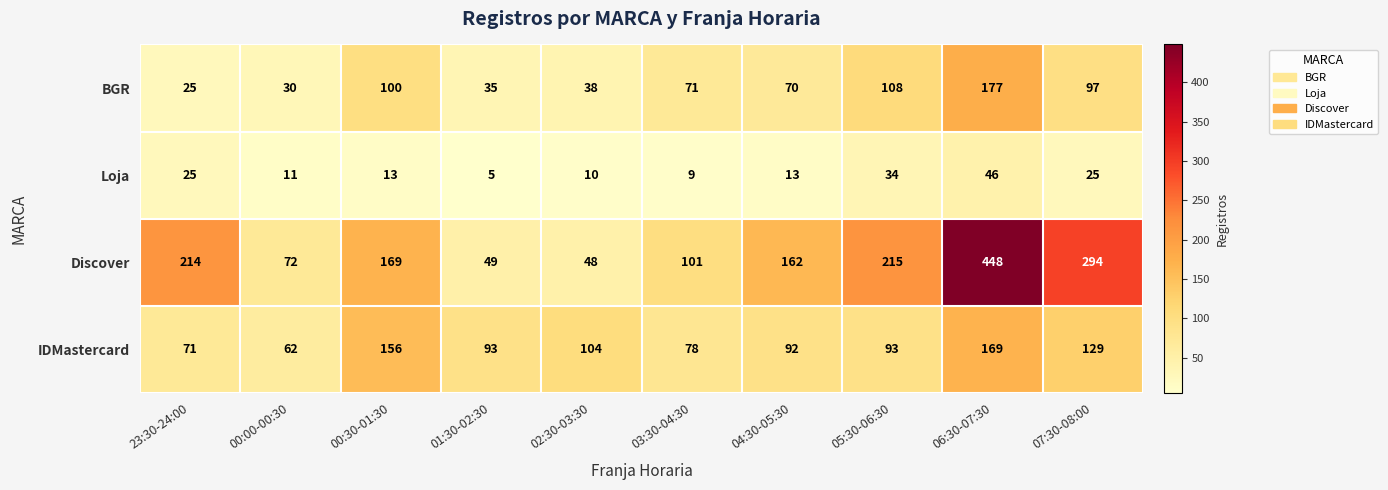

What is the maximum value shown in the chart?

448